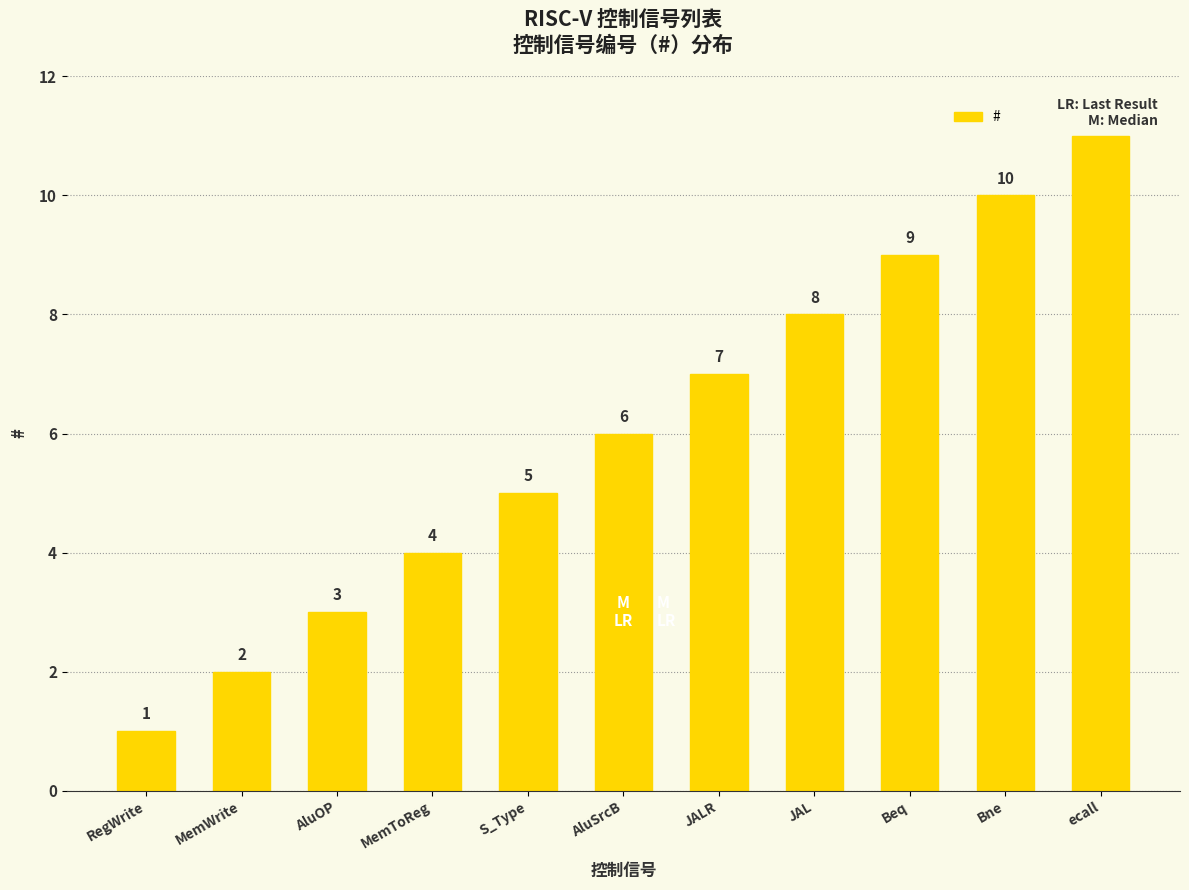

What is the value of the 1st bar from the left?

1